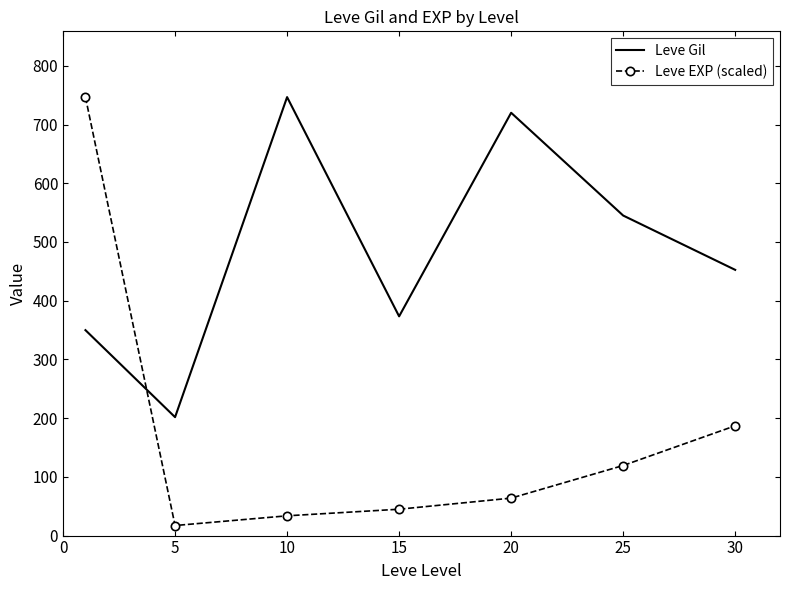

Which series has the largest total across all categories?

Leve Gil